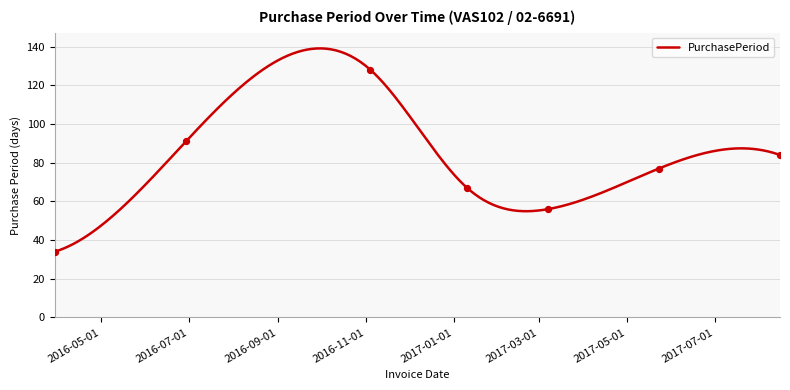

What is the ratio of the value at 2016-03-30 to the value at 2017-08-15?

0.4